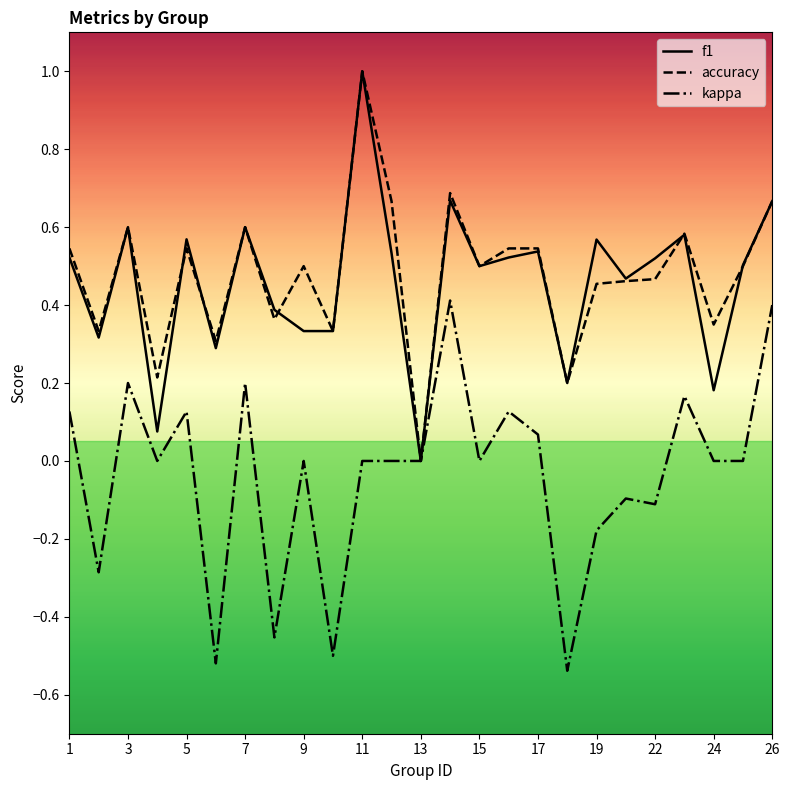

What is the greatest value displayed?

1.0